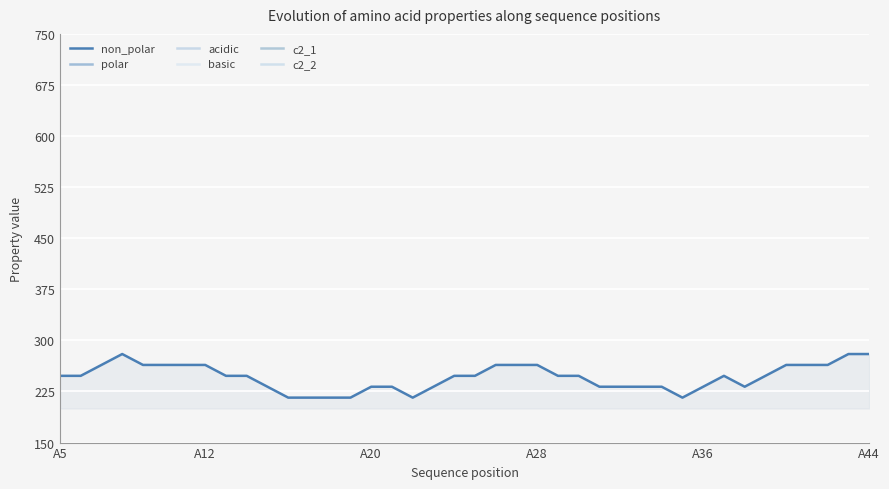

What is the maximum value for non_polar?

280